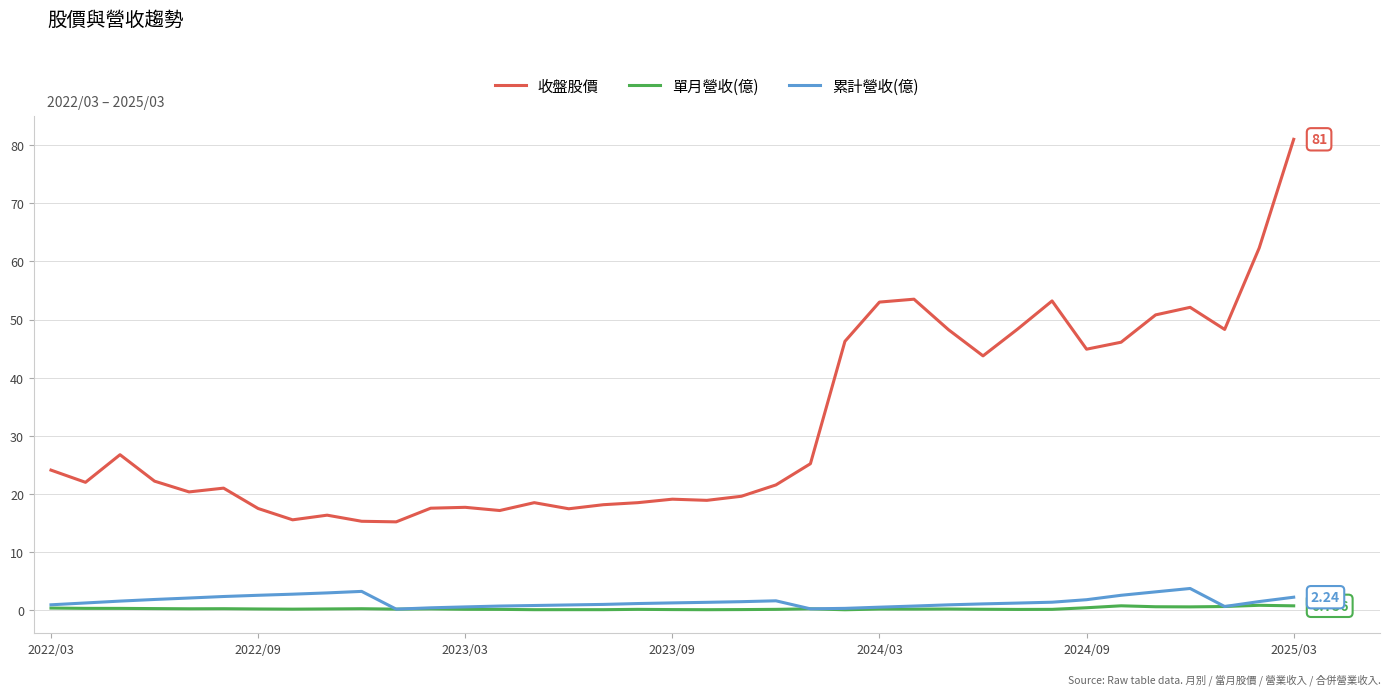

Which series has the largest total across all categories?

收盤股價